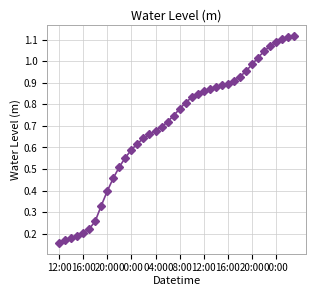

What is the sum of all values?

28.0